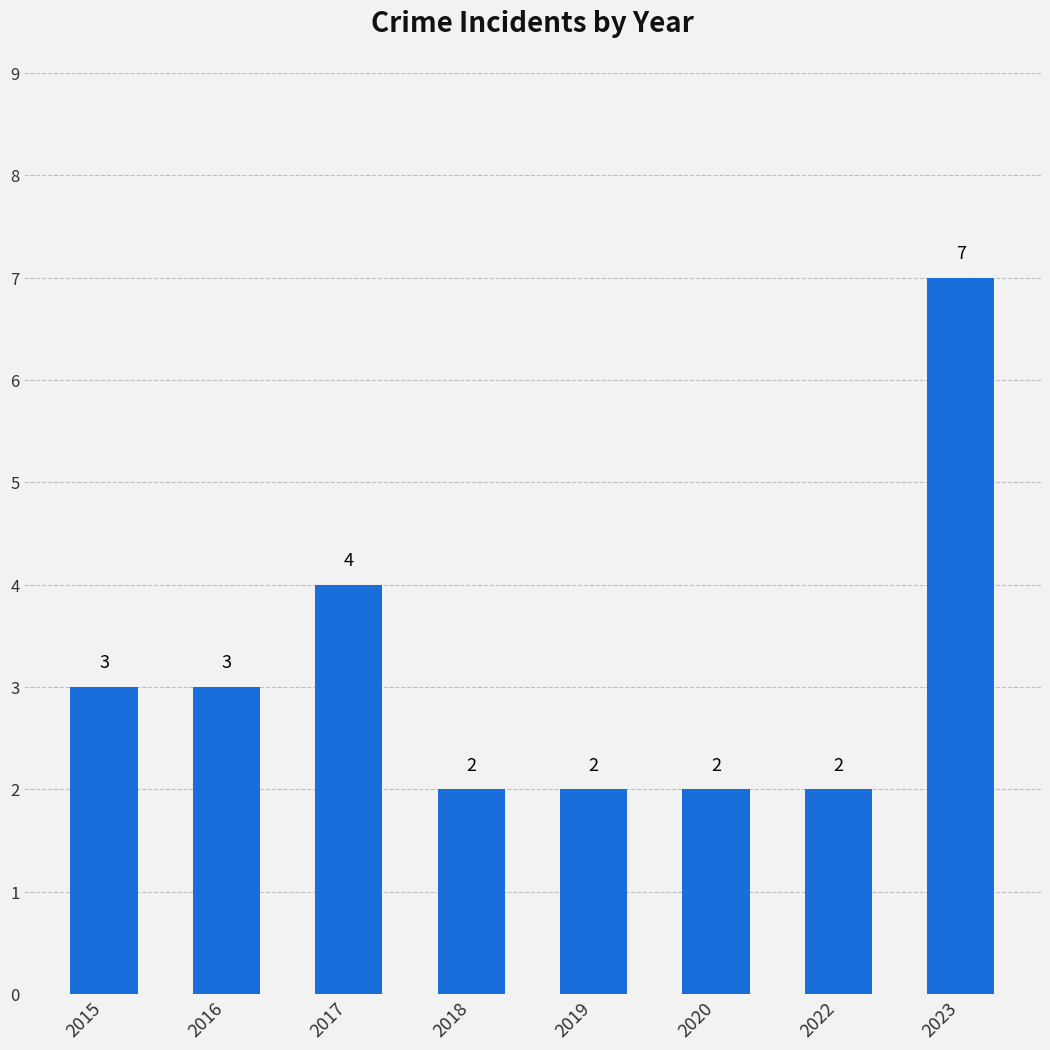

Count the values in the range 2 to 4.

7